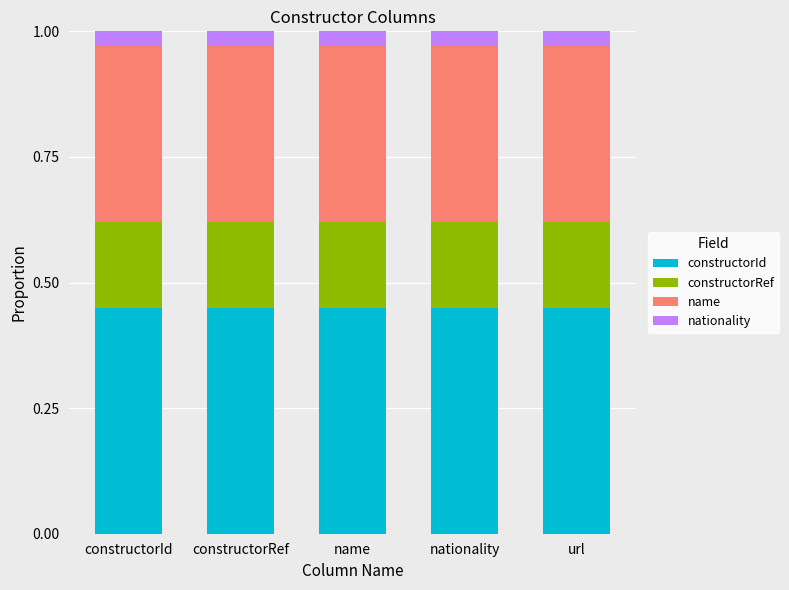

Are the bars horizontal?

No